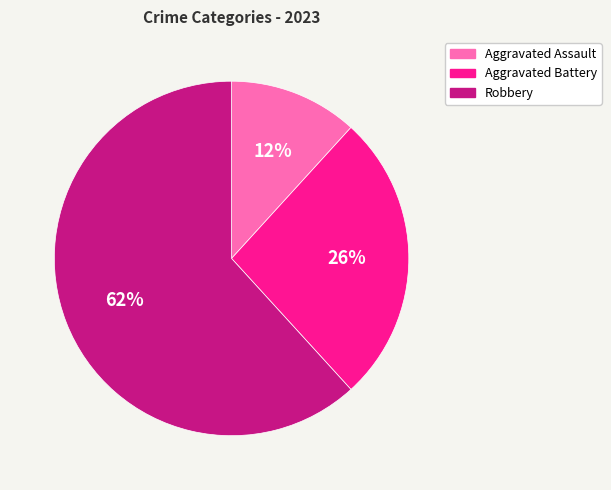

What is the majority slice?

Robbery